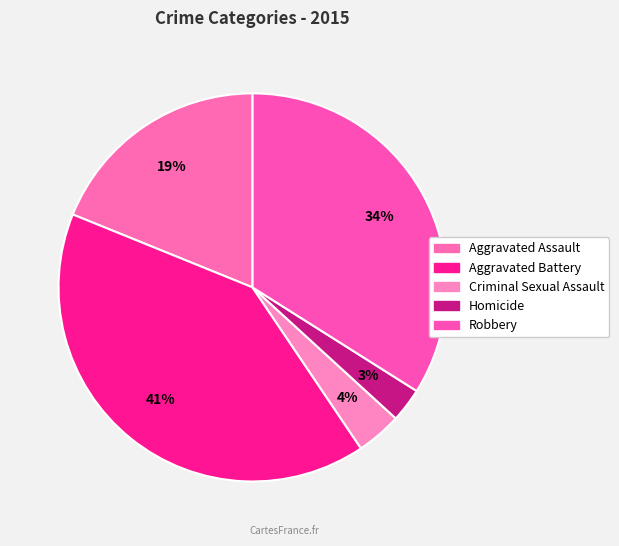

Combined, do Criminal Sexual Assault and Homicide account for over 50%?

No